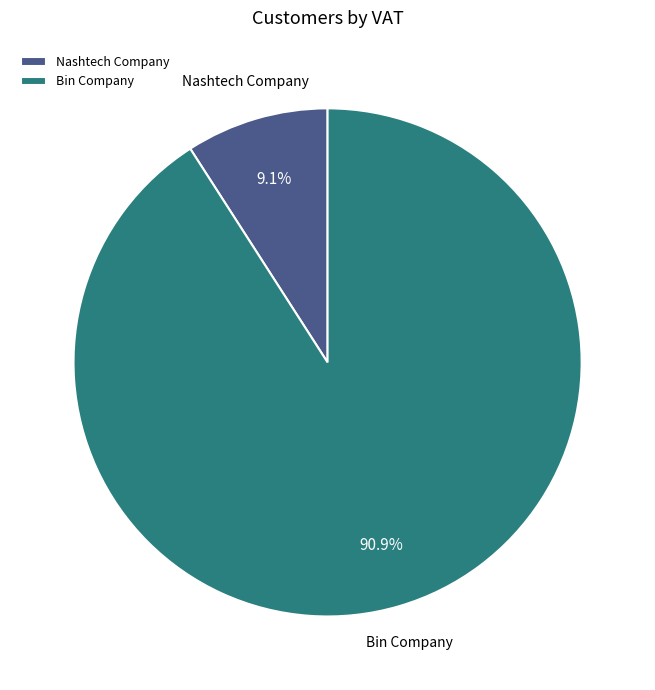

Does any single category account for the majority?

Yes